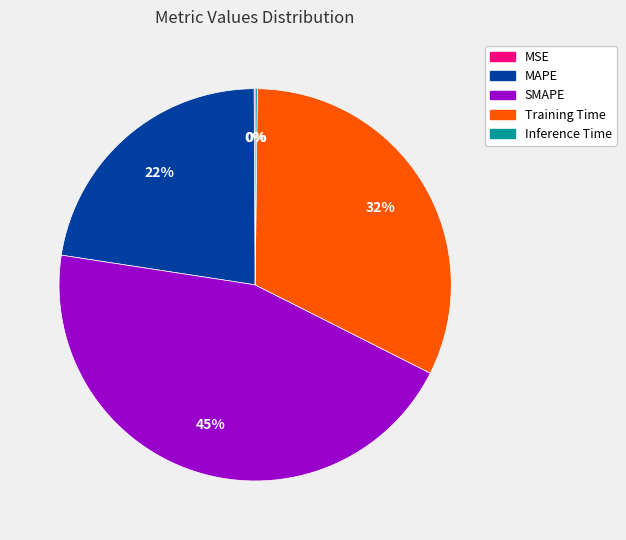

To the nearest percent, what is the combined percentage of Training Time and MAPE?

55%